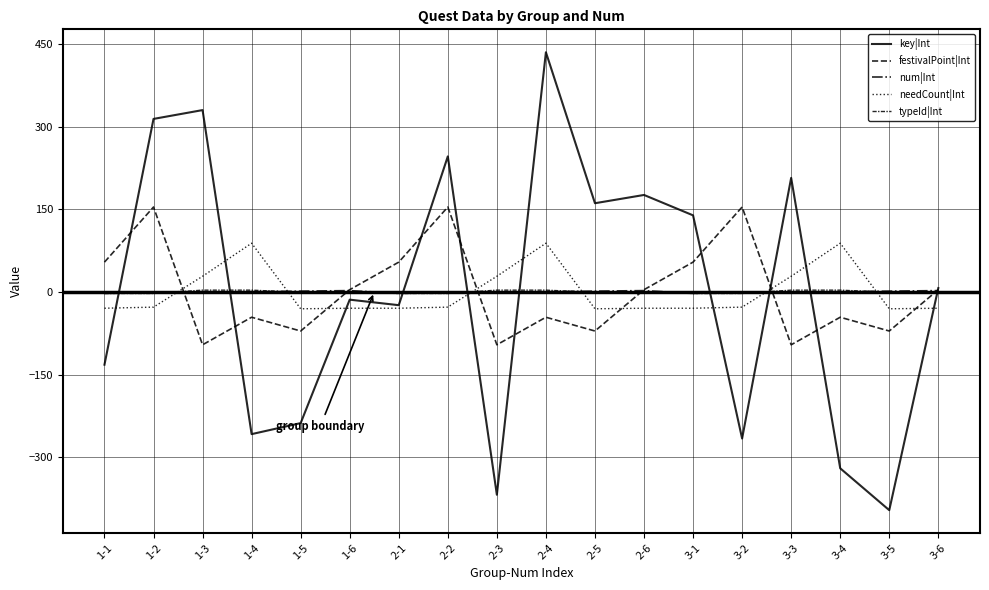

At 2-3, list the series in order from largest to smallest.

needCount|Int, typeId|Int, num|Int, festivalPoint|Int, key|Int